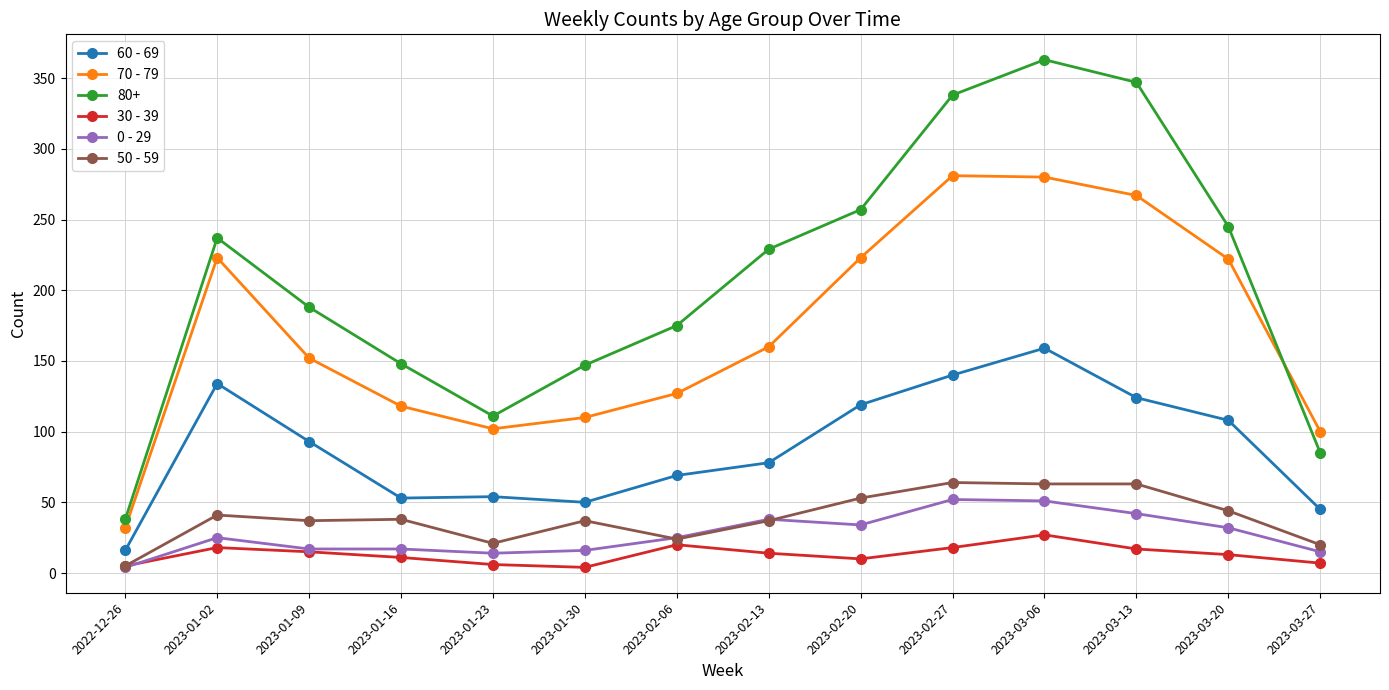

True or false: 50 - 59 and 70 - 79 cross at least once.

False